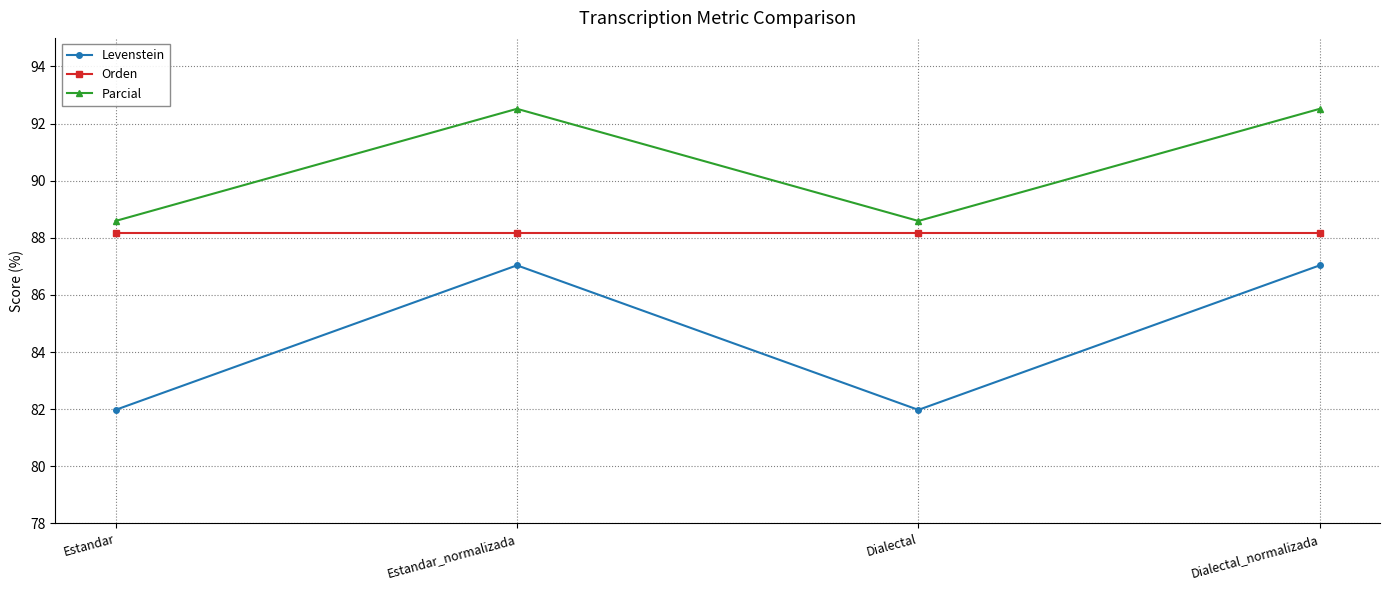

The value of Levenstein at Dialectal is 82.0. True or false?

True